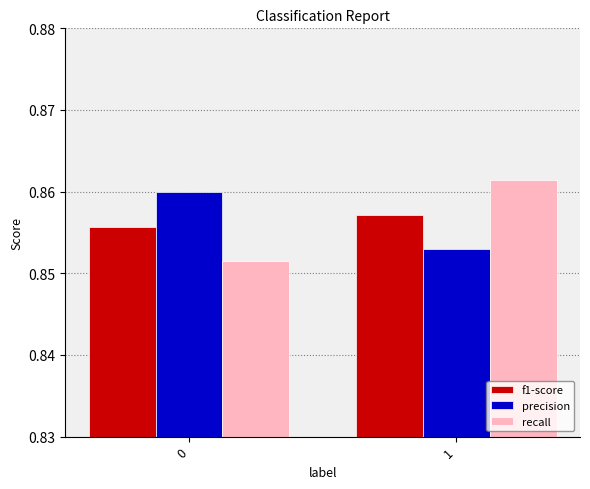

Rank the categories by precision value from lowest to highest.

1, 0